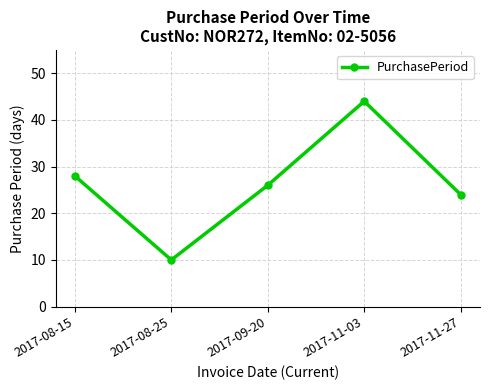

What is the label of the 1st point from the right?

2017-11-27